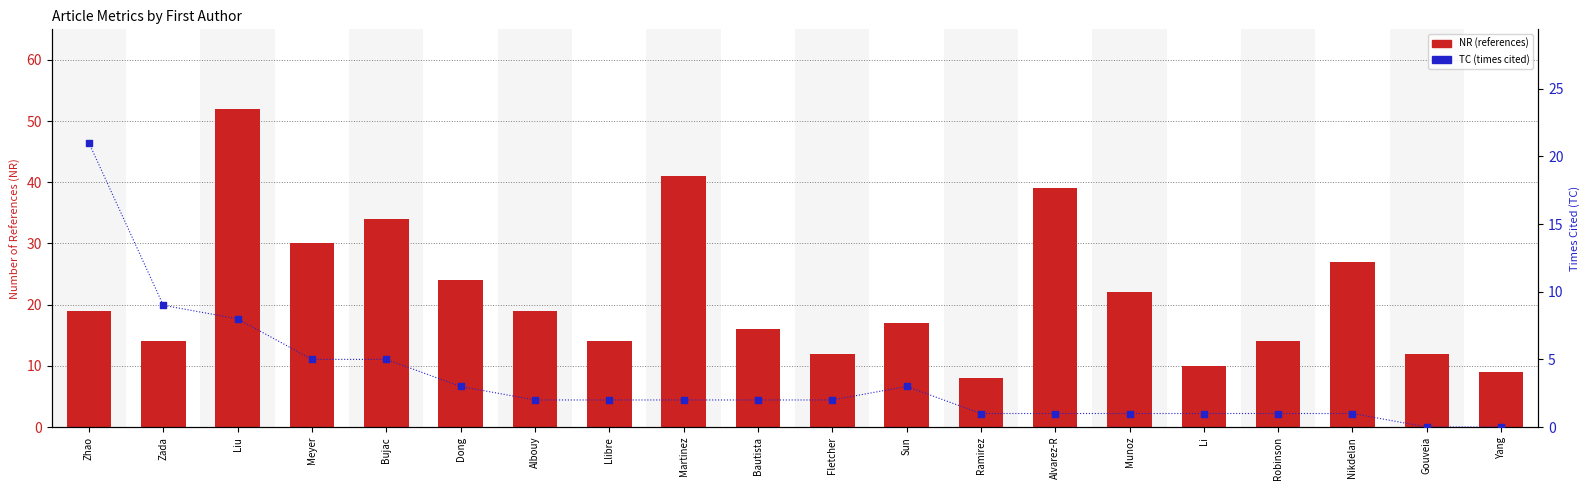

Which series contains the highest Y value?

NR (references)